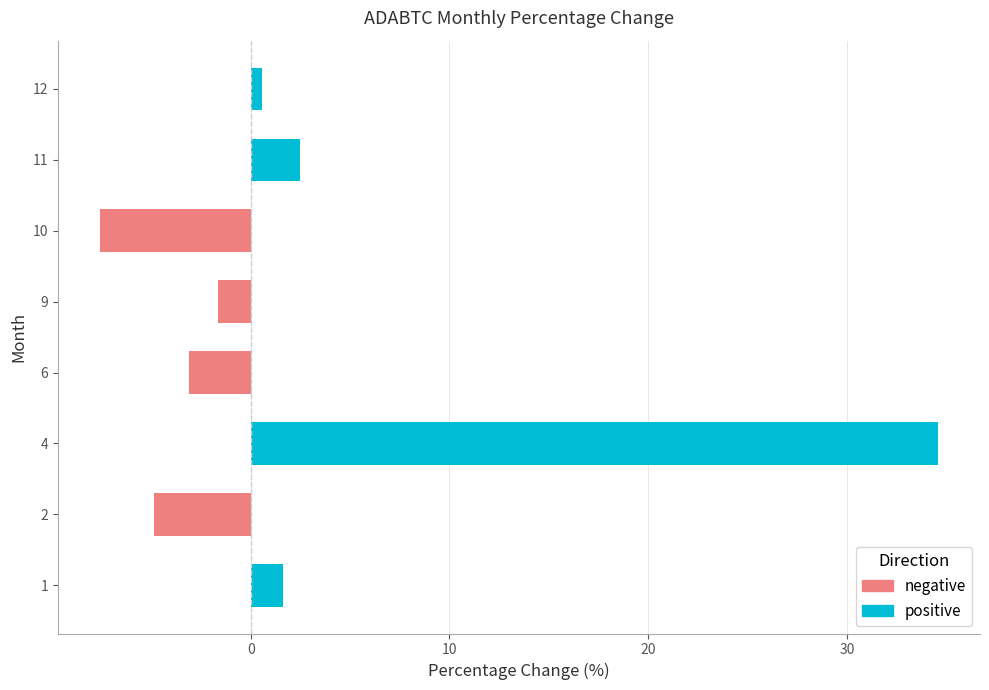

Which series has the largest total across all categories?

positive